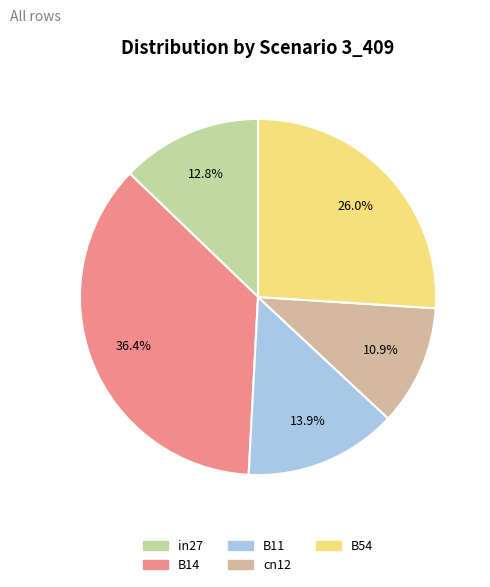

To the nearest percent, what is the combined percentage of in27 and B14?

49%